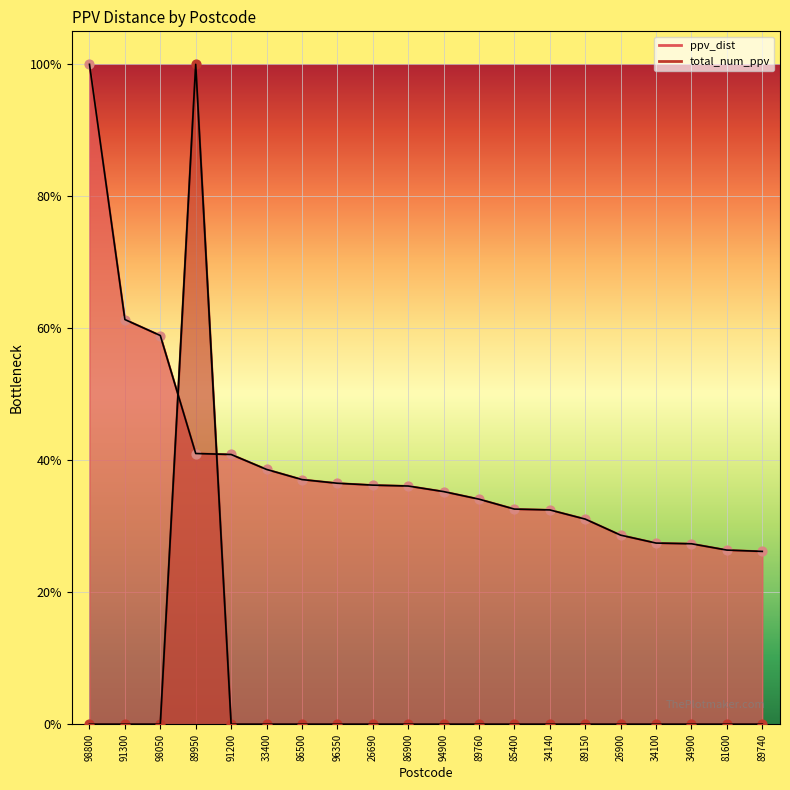

What are all the series names shown in the legend?

ppv_dist, total_num_ppv